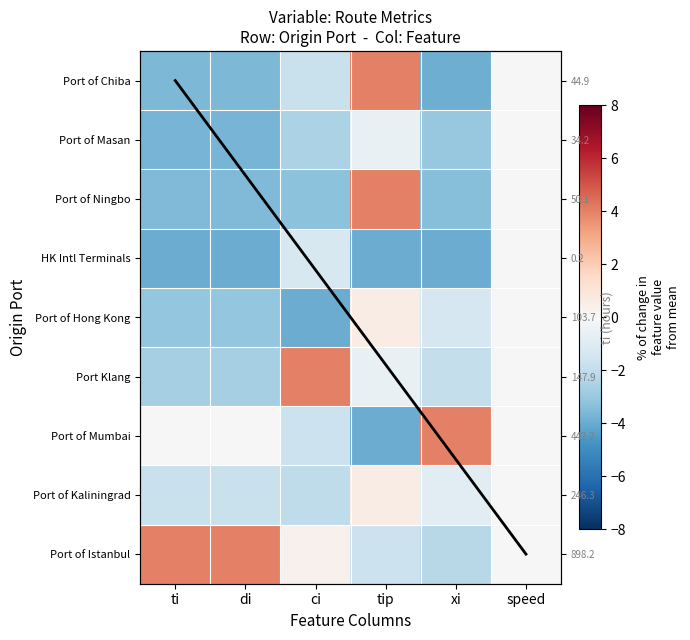

Rank the categories by Port of Mumbai value from highest to lowest.

xi, speed, di, ti, ci, tip